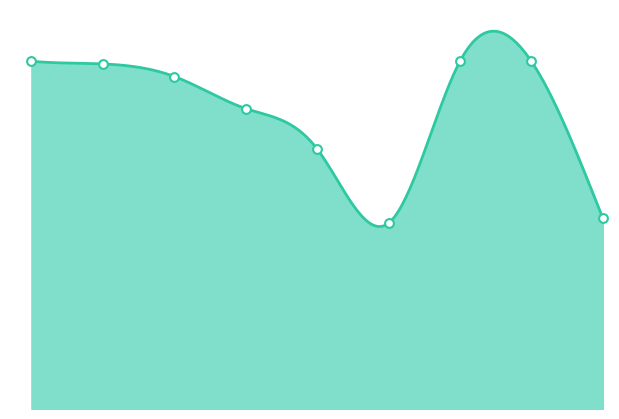

Which has a higher value, 7 or 5?

7